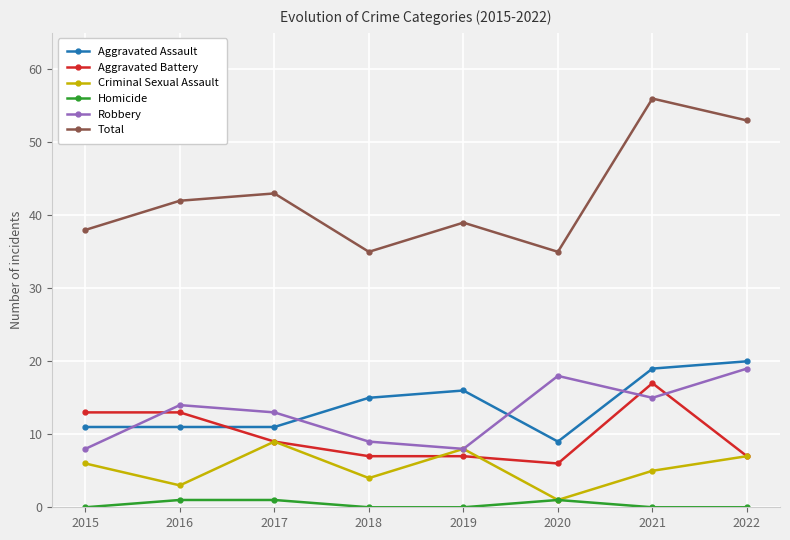

What is the lowest value of the Aggravated Battery series?

6